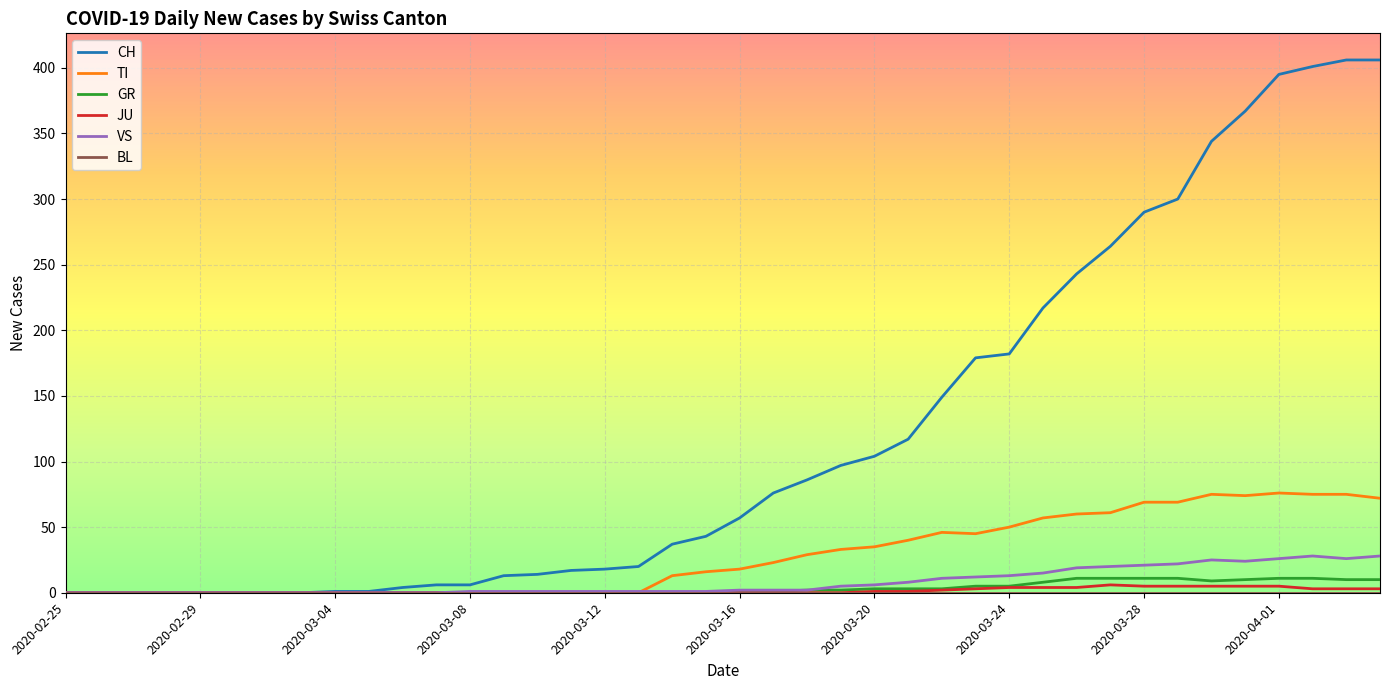

Which series has the widest spread of values?

CH